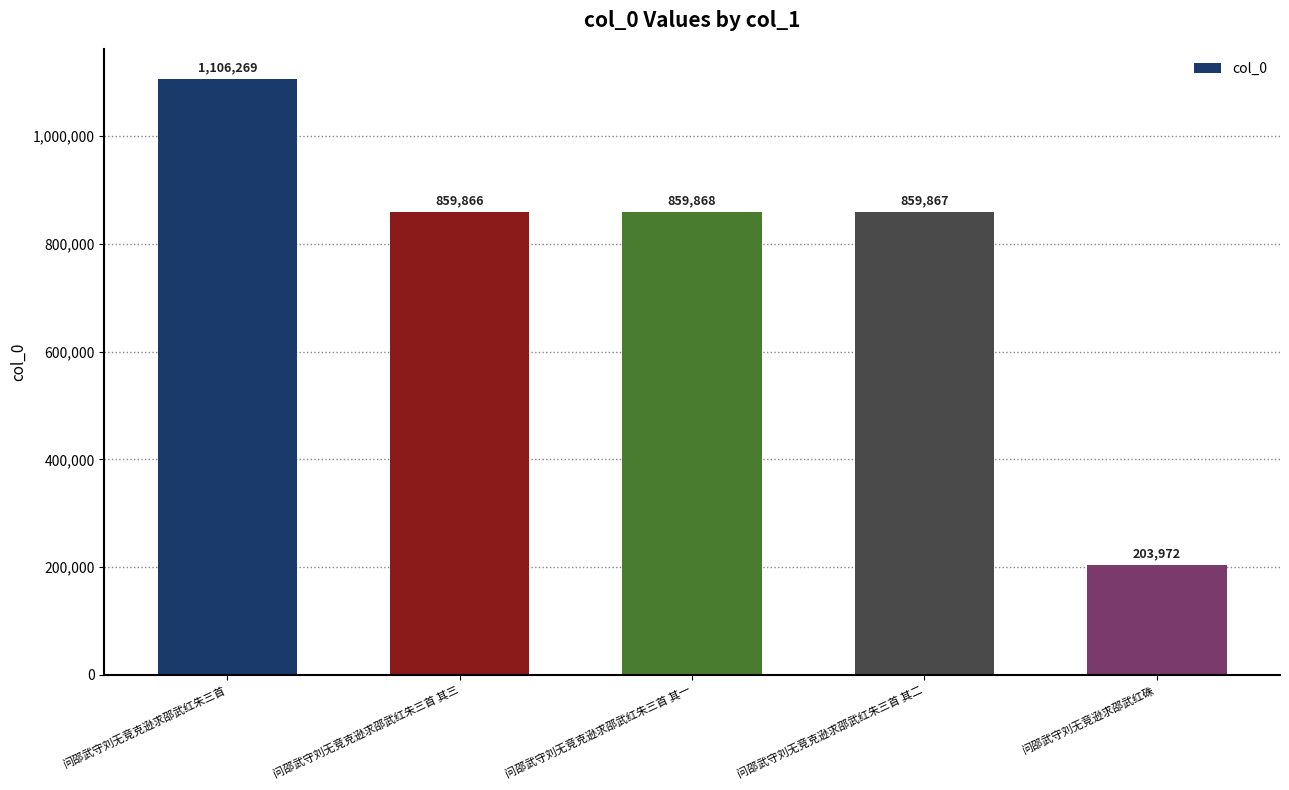

What is the average value?

777968